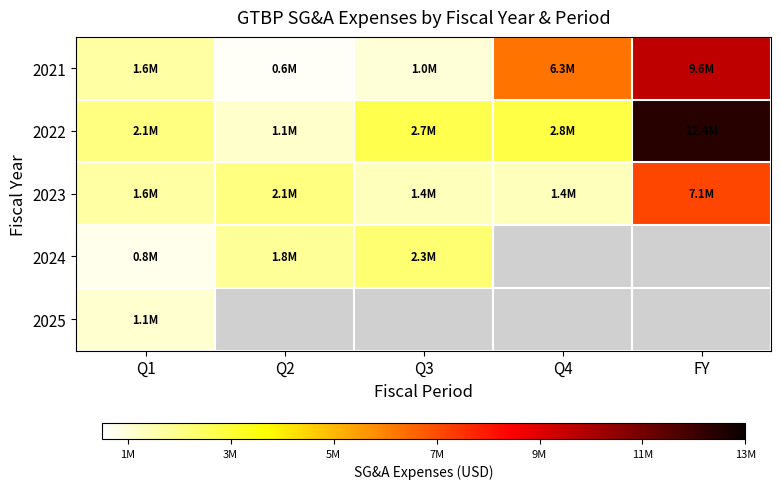

Which has a higher value, FY or Q1?

FY